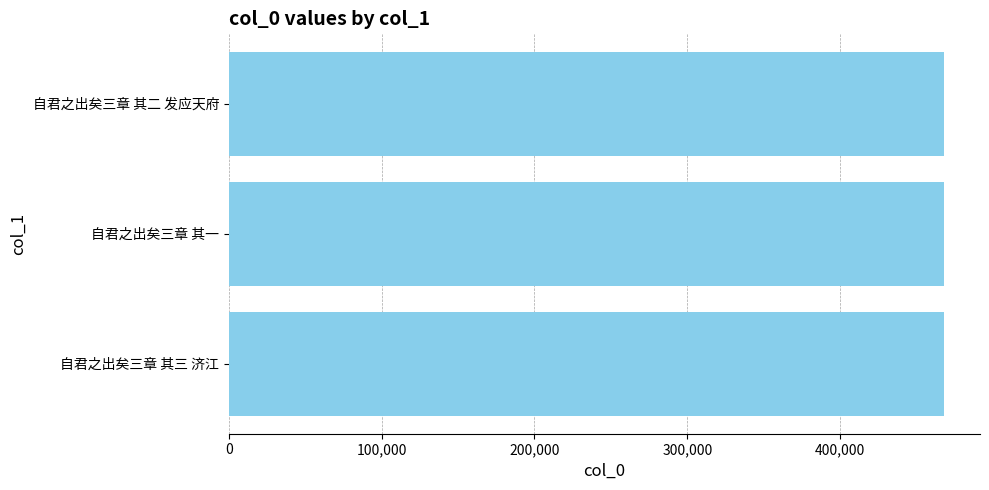

The chart shows a value of 133651 at 自君之出矣三章 其一. True or false?

False